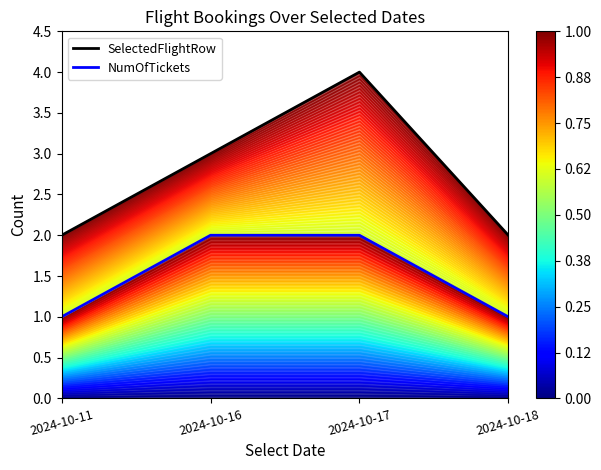

How many SelectedFlightRow values are between 2 and 4?

4